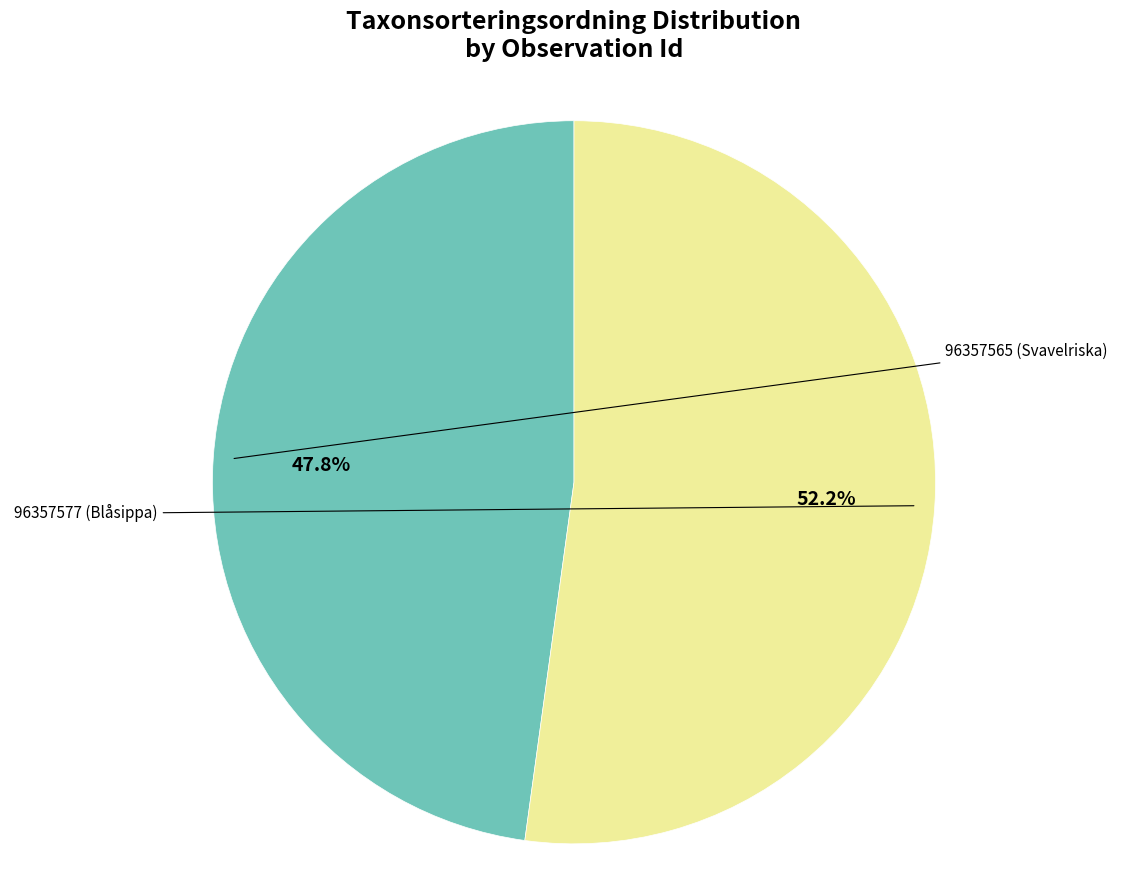

Which slice is the largest?

96357577 (Blåsippa)